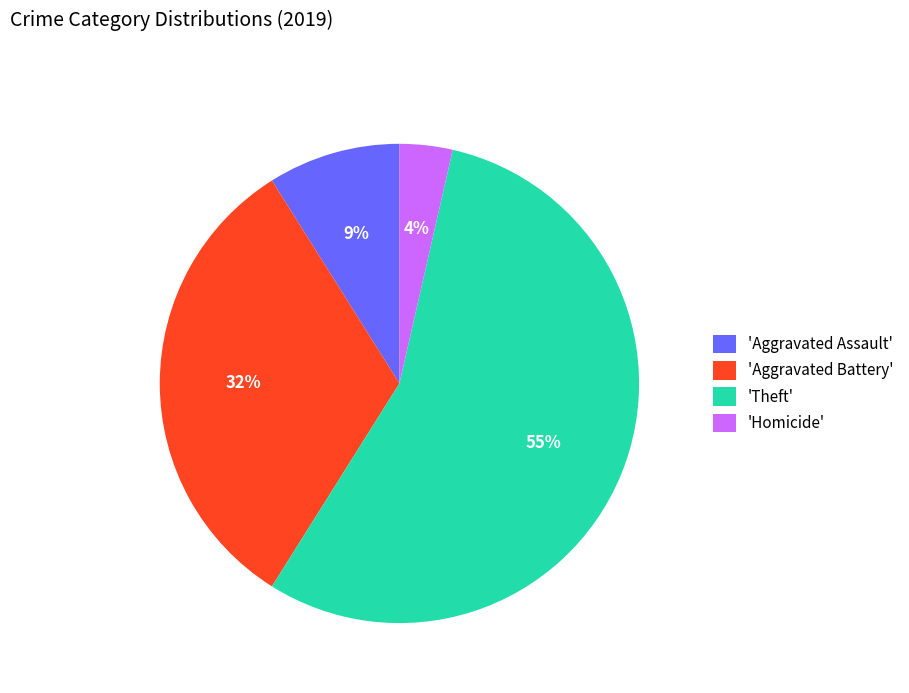

What is the smallest slice in the pie chart?

'Homicide'